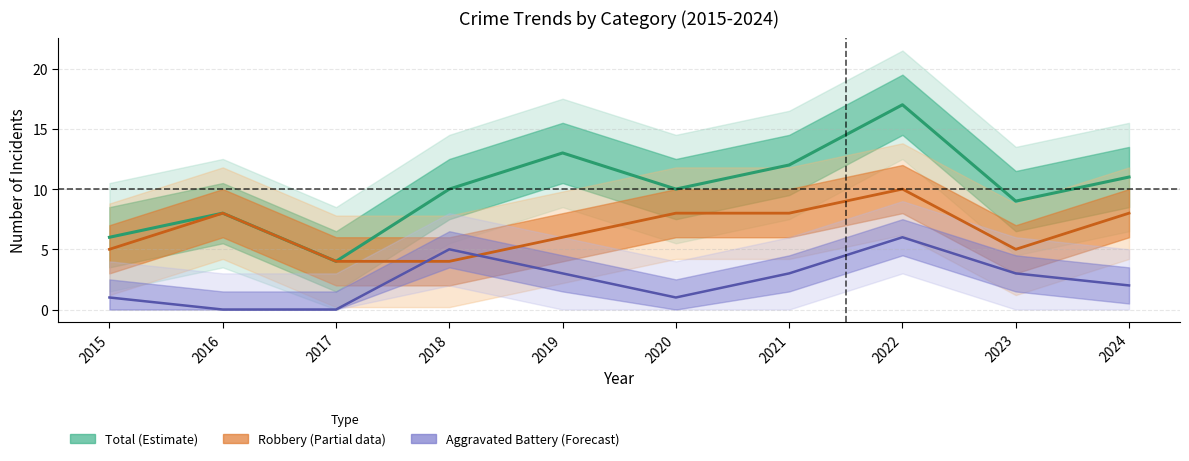

True or false: Robbery and Aggravated Battery intersect in this chart.

True